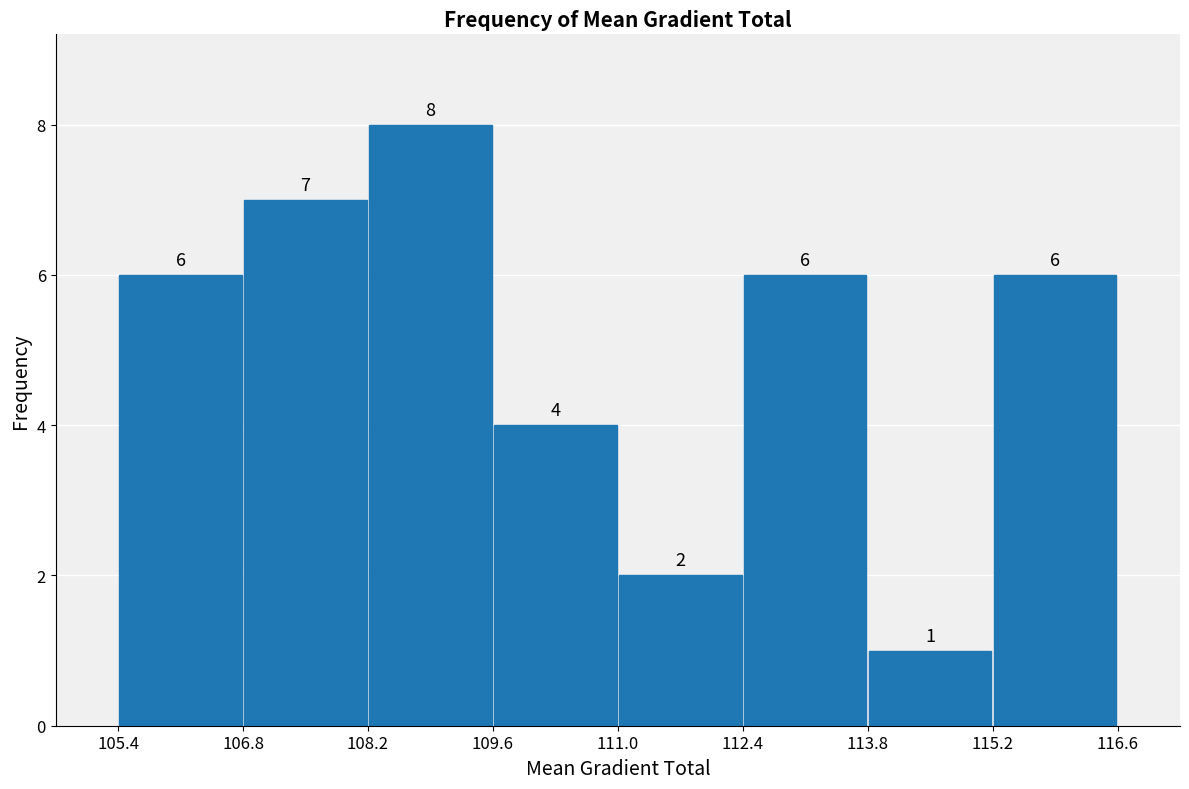

Reading left to right, transcribe this chart: for each bar, give the range it covers on the x-axis and its height.

105.4 to 106.8: 6
106.8 to 108.2: 7
108.2 to 109.6: 8
109.6 to 111.0: 4
111.0 to 112.4: 2
112.4 to 113.8: 6
113.8 to 115.2: 1
115.2 to 116.6: 6